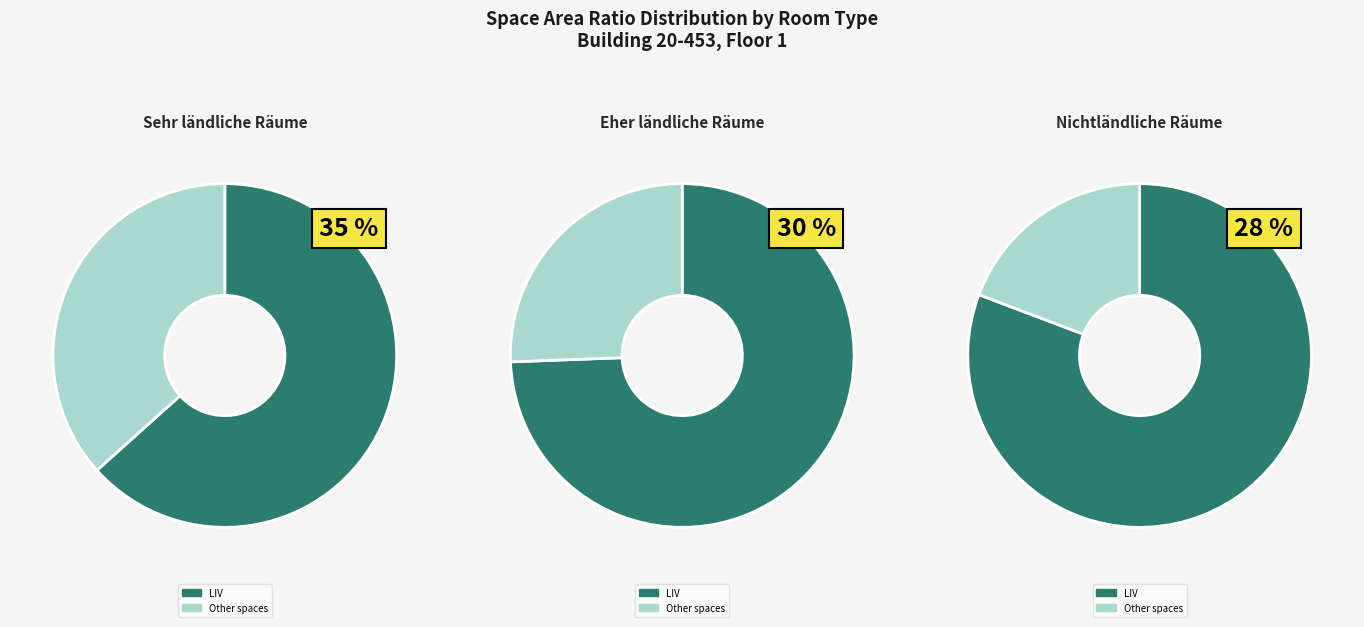

Is it true that CLO(2) is 8% of the pie?

False